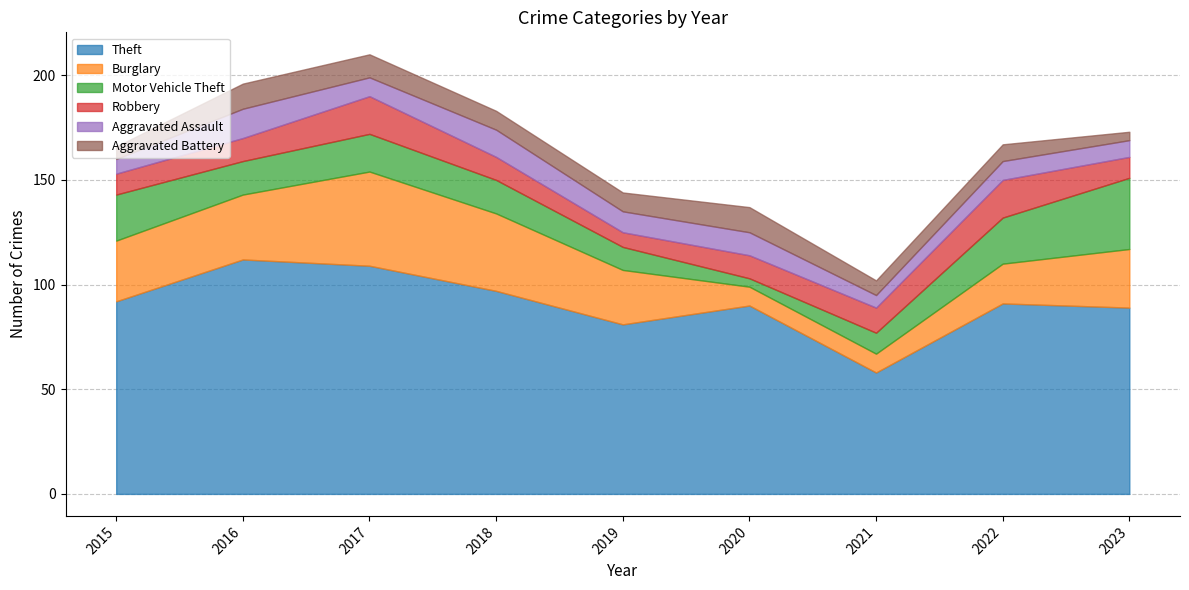

What is the difference between the second highest and minimum values in the Aggravated Assault series?

7